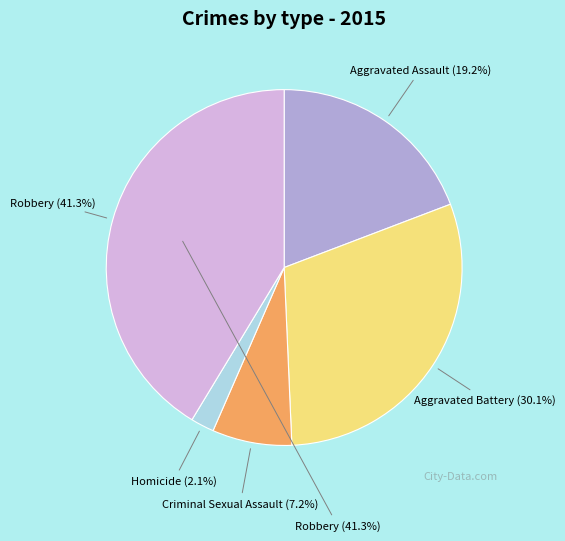

The Criminal Sexual Assault slice represents 1% of the pie. True or false?

False